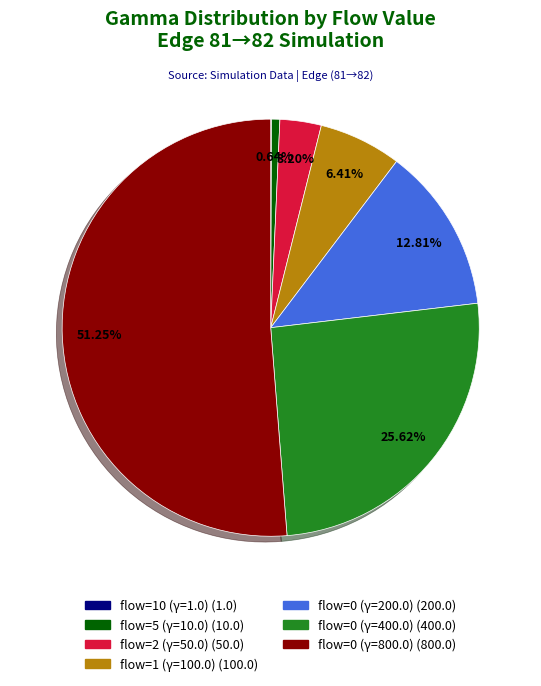

Is there a majority slice in this chart?

Yes